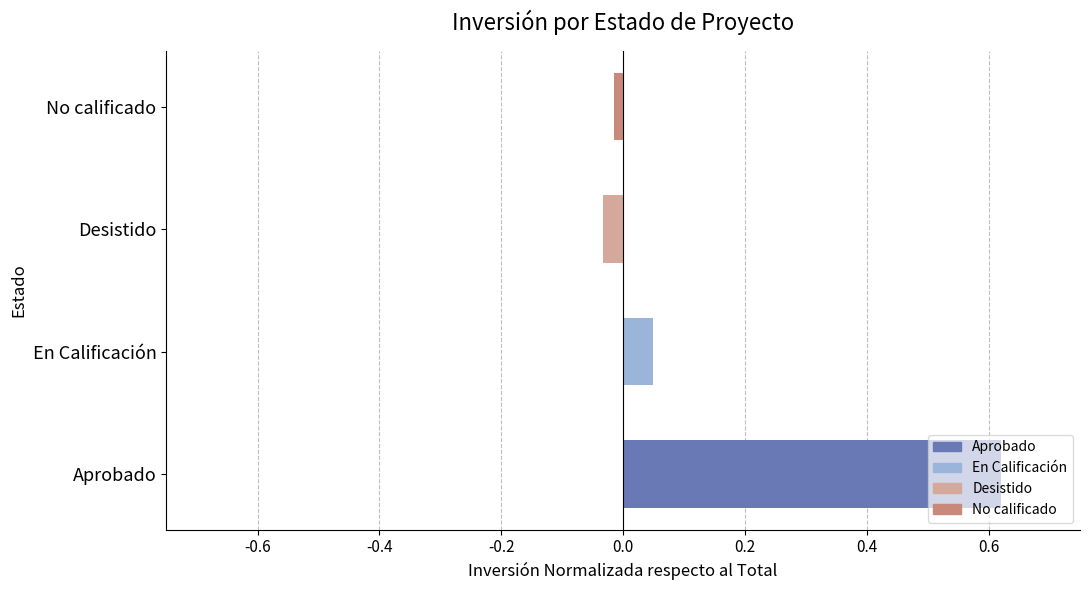

Are the bars grouped side by side (vs. stacked)?

No